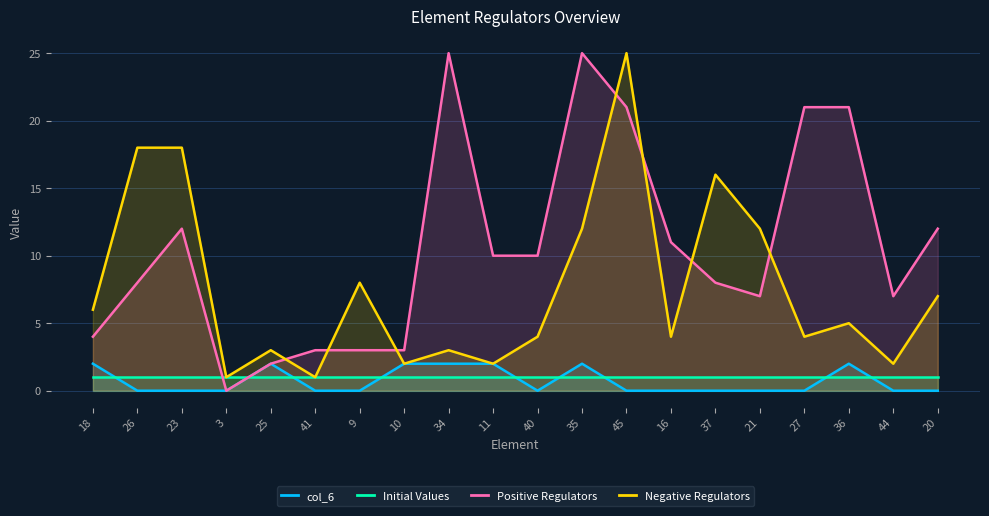

Which category has the lowest value in the Positive Regulators series?

3